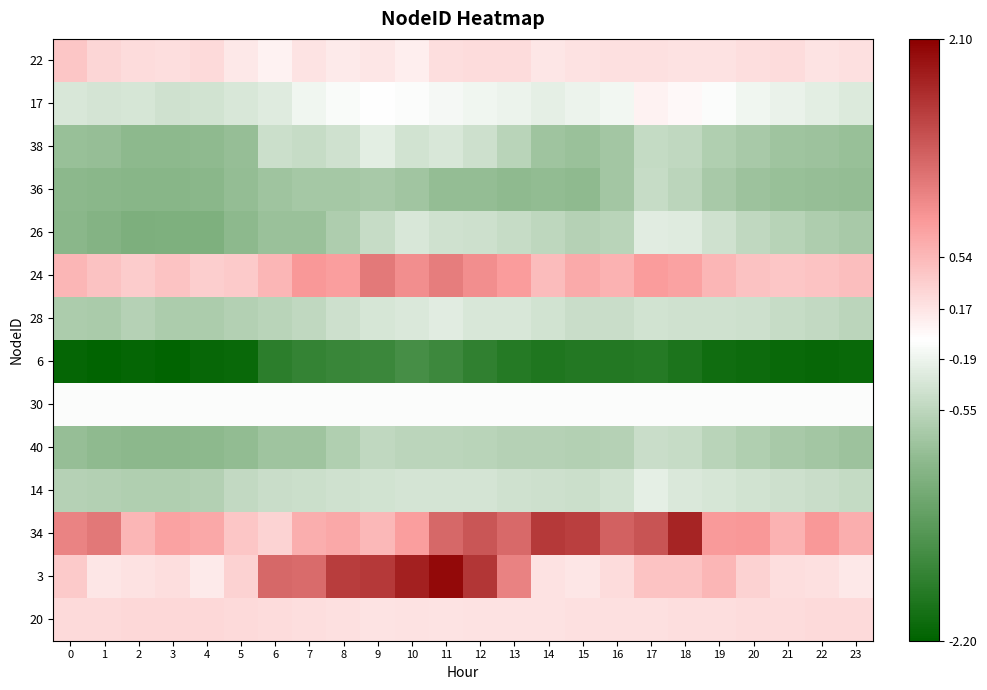

Which has a higher value, 17 or 18?

17